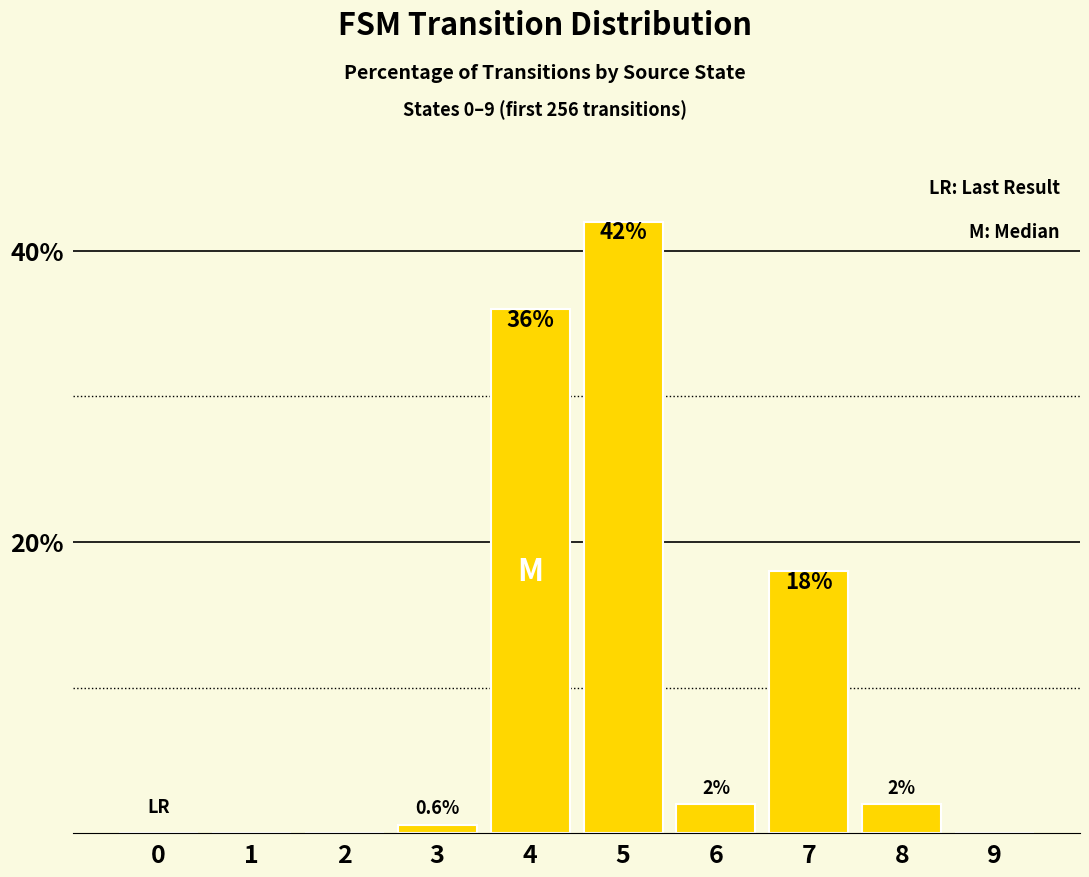

Which label corresponds to the largest value in the chart?

5